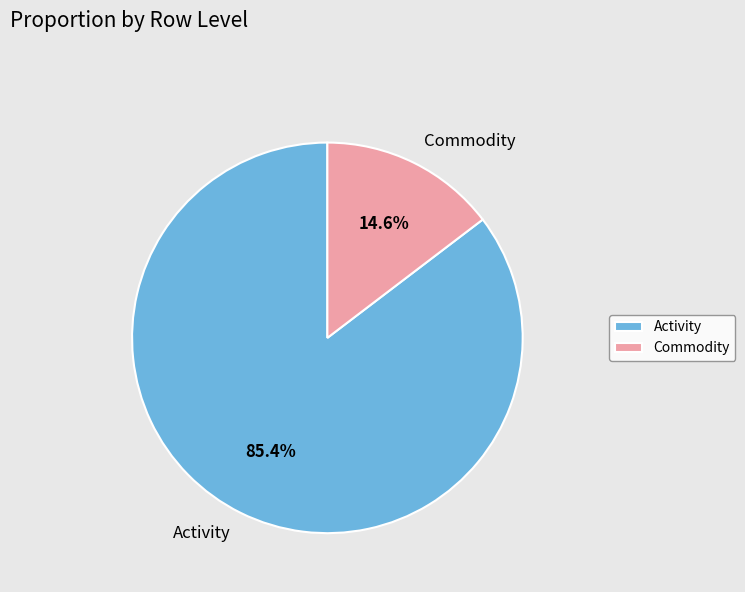

Which slice represents more than half of the pie?

Activity